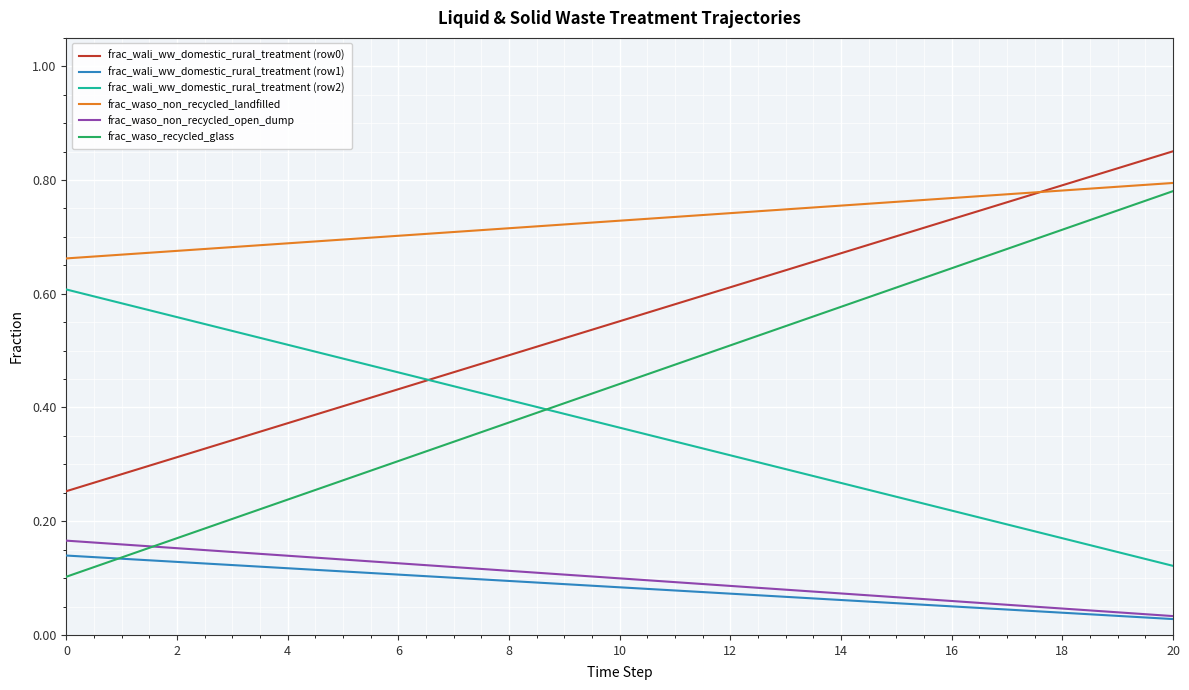

Which series has the largest range (max minus min)?

frac_waso_recycled_glass